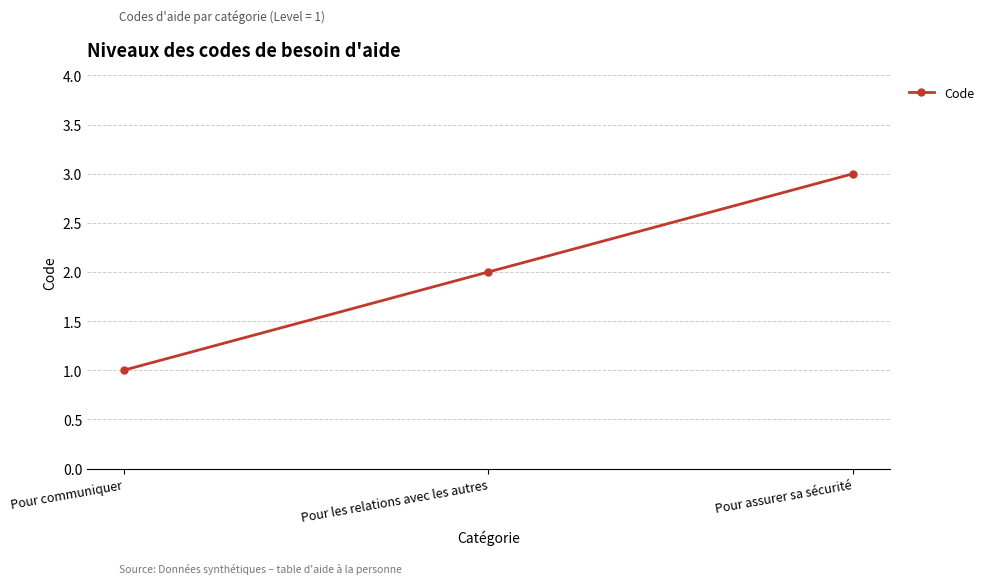

How many distinct data groups are displayed?

1